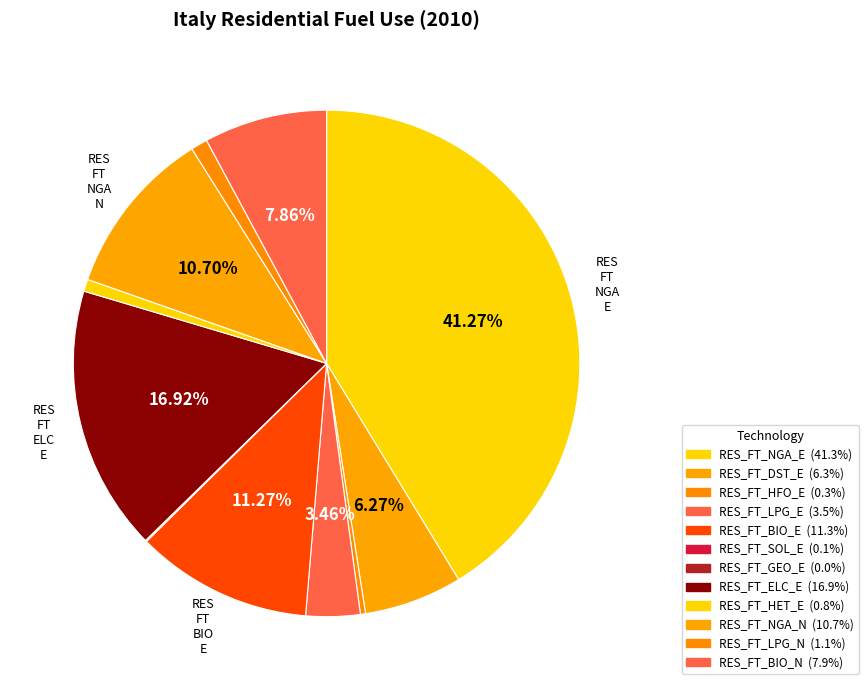

Between RES_FT_BIO_E and RES_FT_LPG_E, which is larger?

RES_FT_BIO_E